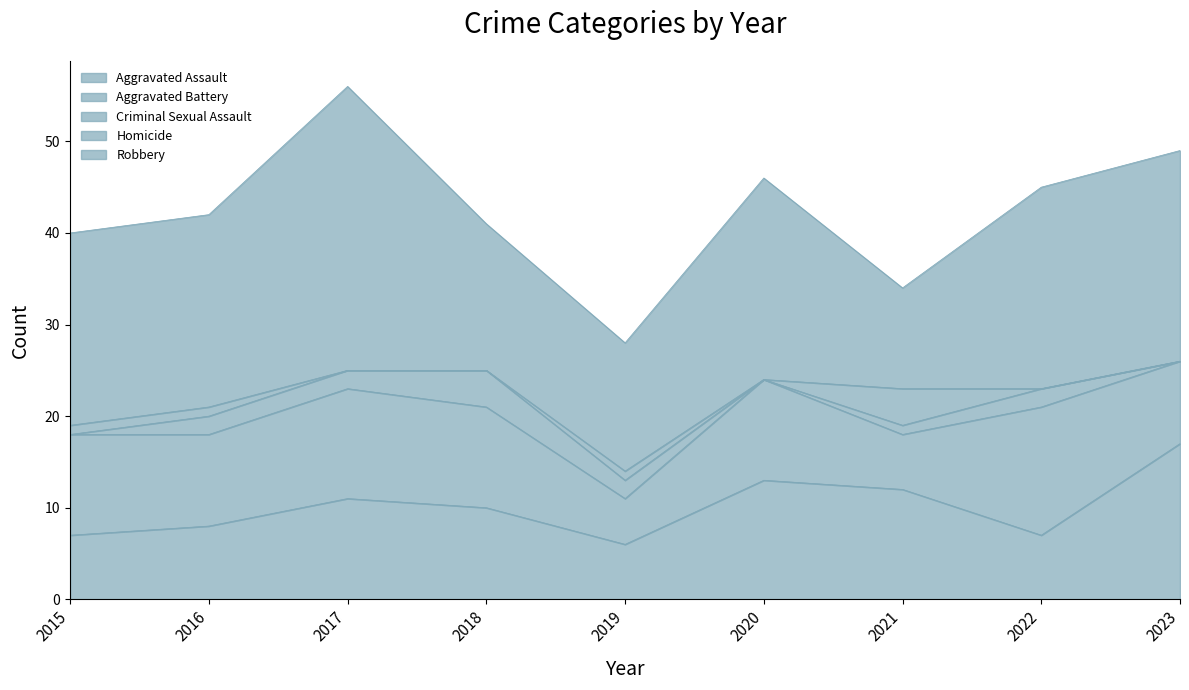

Rank the series by their maximum value, from highest to lowest.

Robbery, Aggravated Assault, Aggravated Battery, Criminal Sexual Assault, Homicide